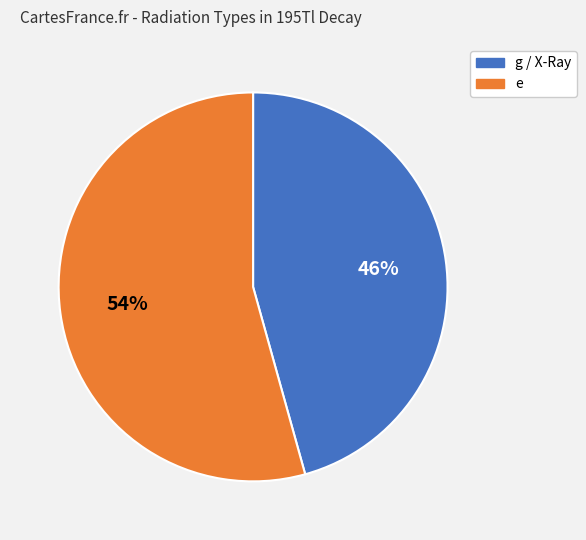

Rank the categories by value from lowest to highest.

g / X-Ray, e